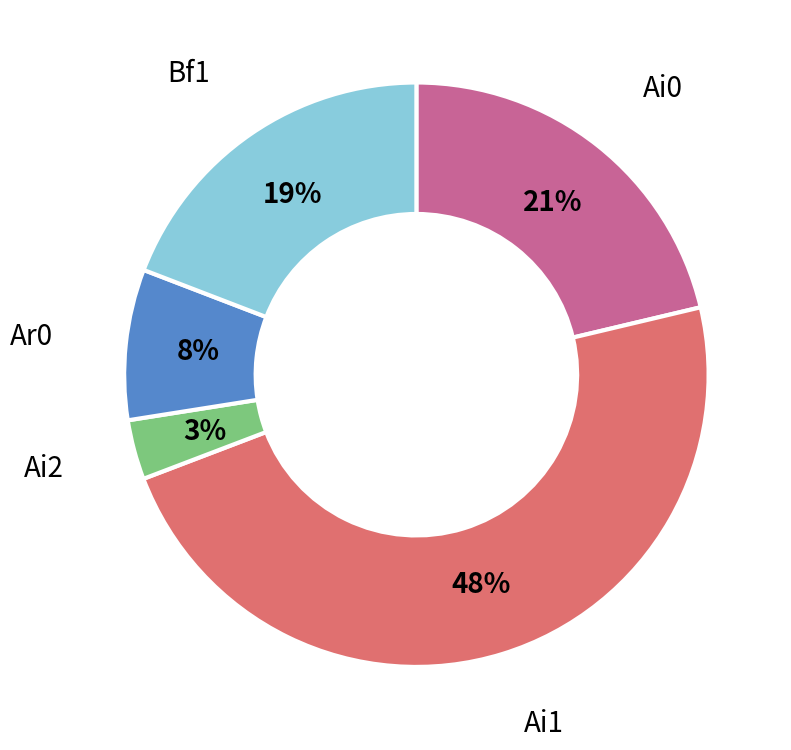

To the nearest percent, what is the average slice percentage?

20%